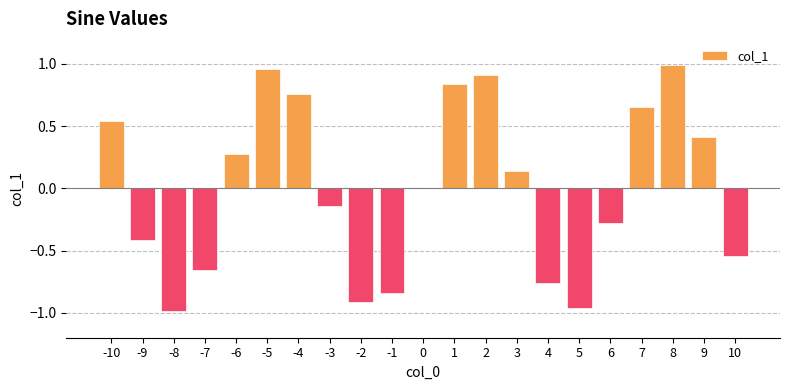

What value does the data have at -9?

-0.4